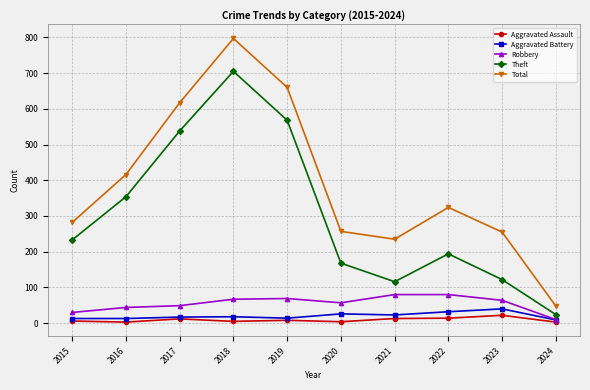

True or false: Aggravated Battery has more than 1 points higher than both neighbors.

True